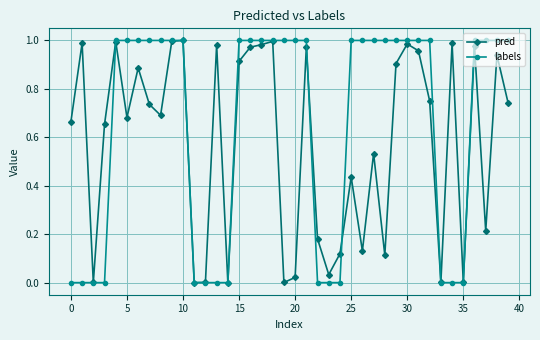

List the series in order of their overall mean, highest first.

labels, pred